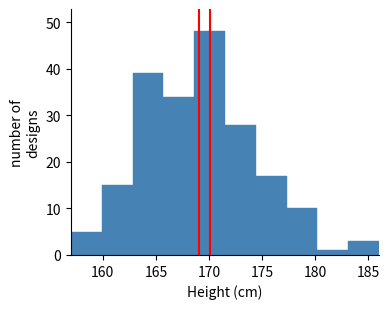

Reading left to right, list every bar in this chart as the range it spans on the x-axis followed by its height. Neither the bar edges nor the heights are printed on the chart, so give them approximately, as read against the axes.

157.0 to 159.9: 5
159.9 to 162.8: 15
162.8 to 165.7: 39
165.7 to 168.6: 34
168.6 to 171.5: 48
171.5 to 174.4: 28
174.4 to 177.3: 17
177.3 to 180.2: 10
180.2 to 183.1: 1
183.1 to 186.0: 3